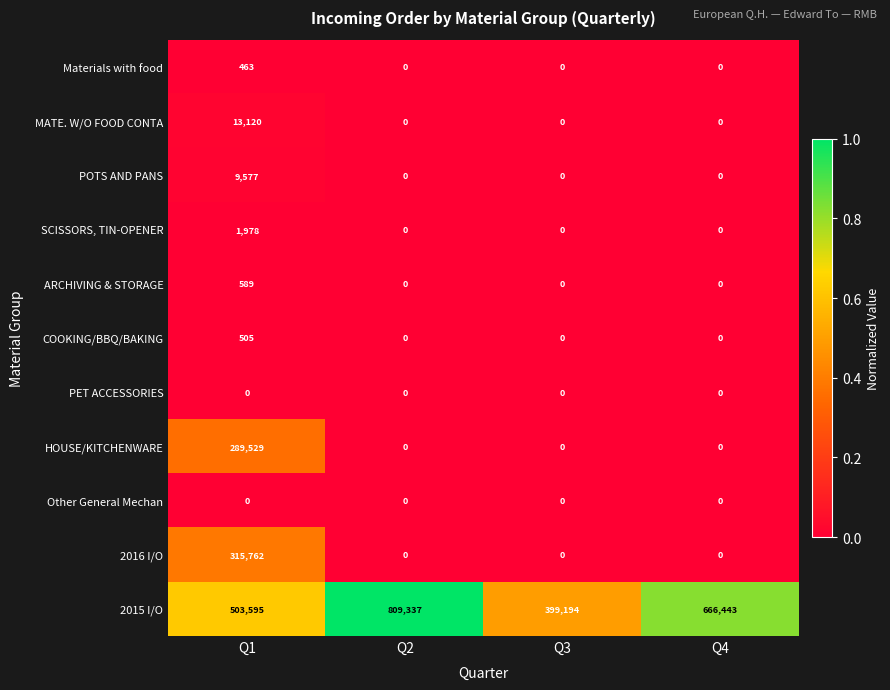

Is it true that ARCHIVING & STORAGE equals 232 at Q2?

False